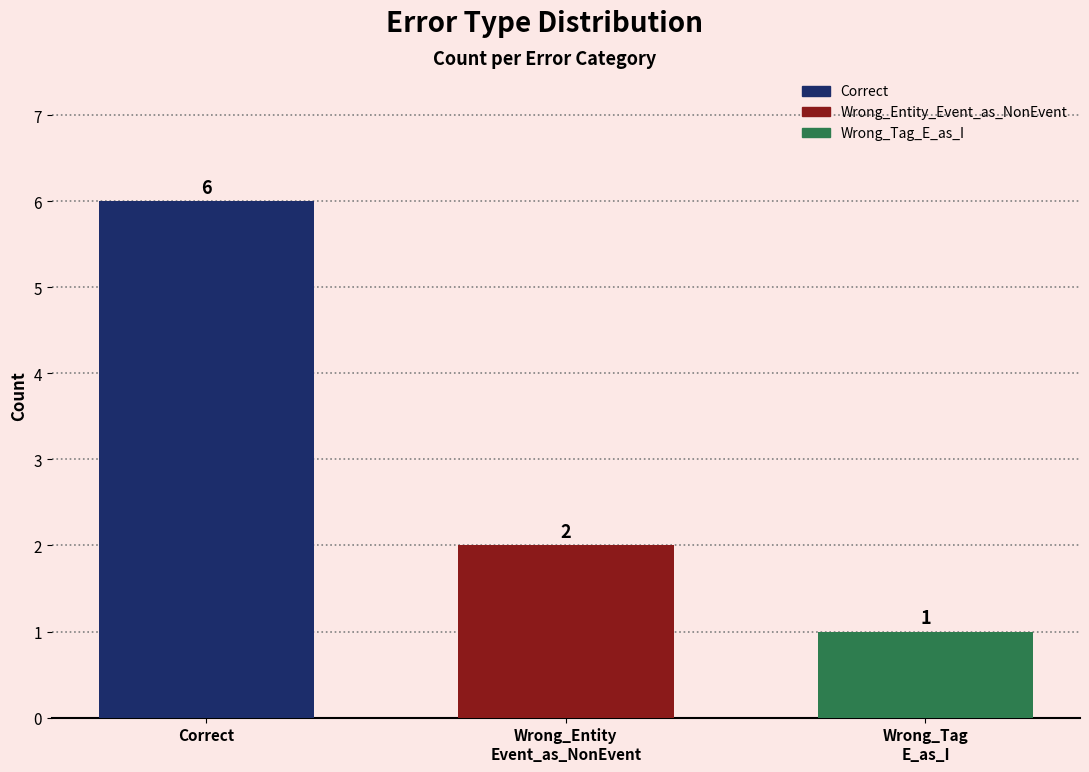

The value at Correct is 6. True or false?

True